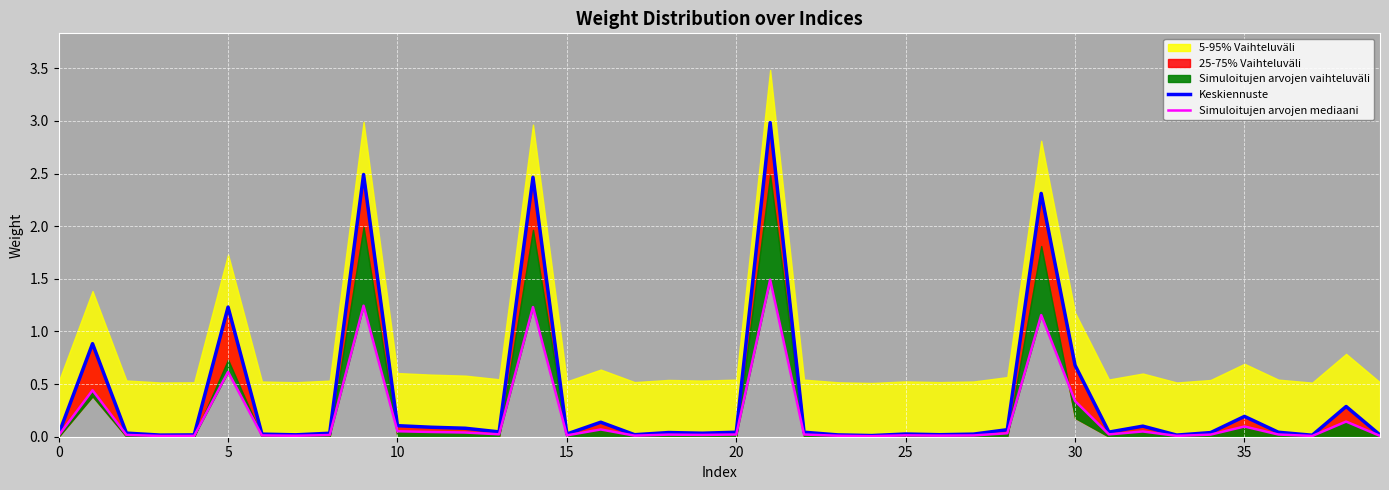

True or false: Simuloitujen arvojen mediaani and Keskiennuste cross at least once.

False